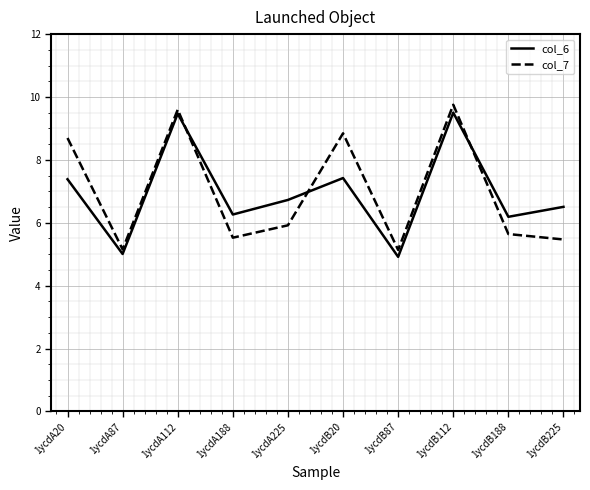

Is the value of col_7 at 1ycdB188 greater than the value of col_6 at 1ycdB20?

No